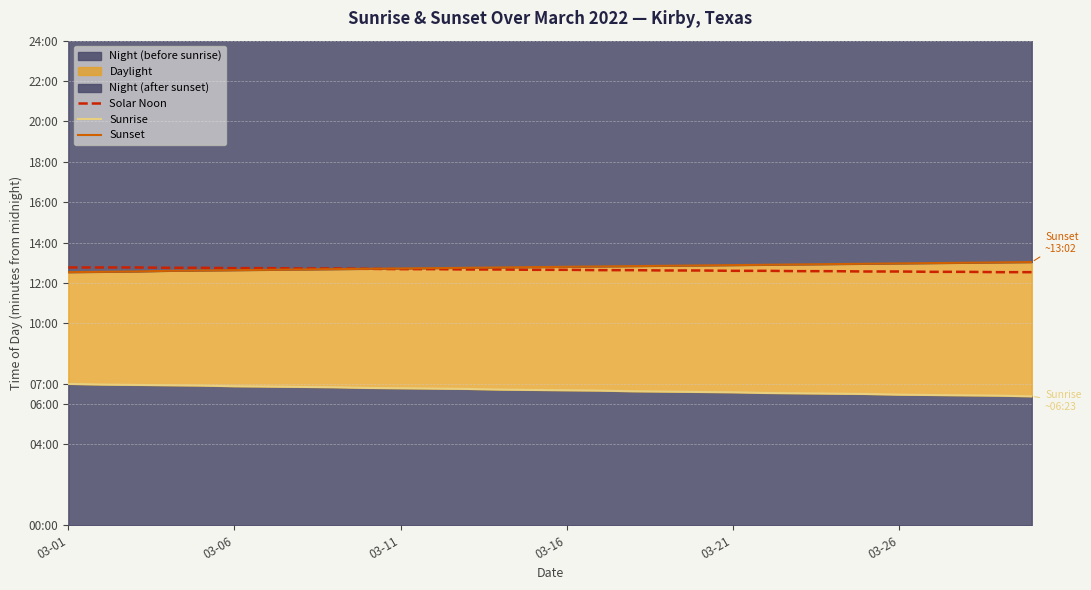

What is the sum of the Solar Noon values at 20 and 19?

1513